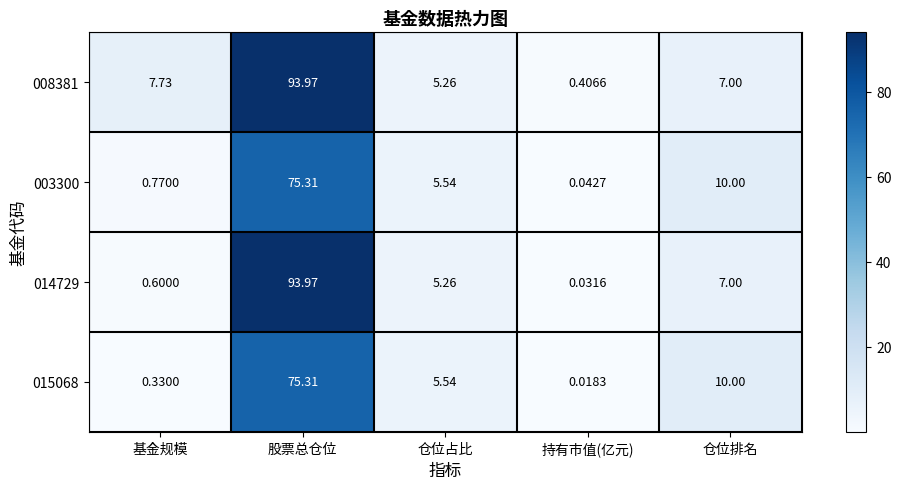

How many series are shown in this chart?

4